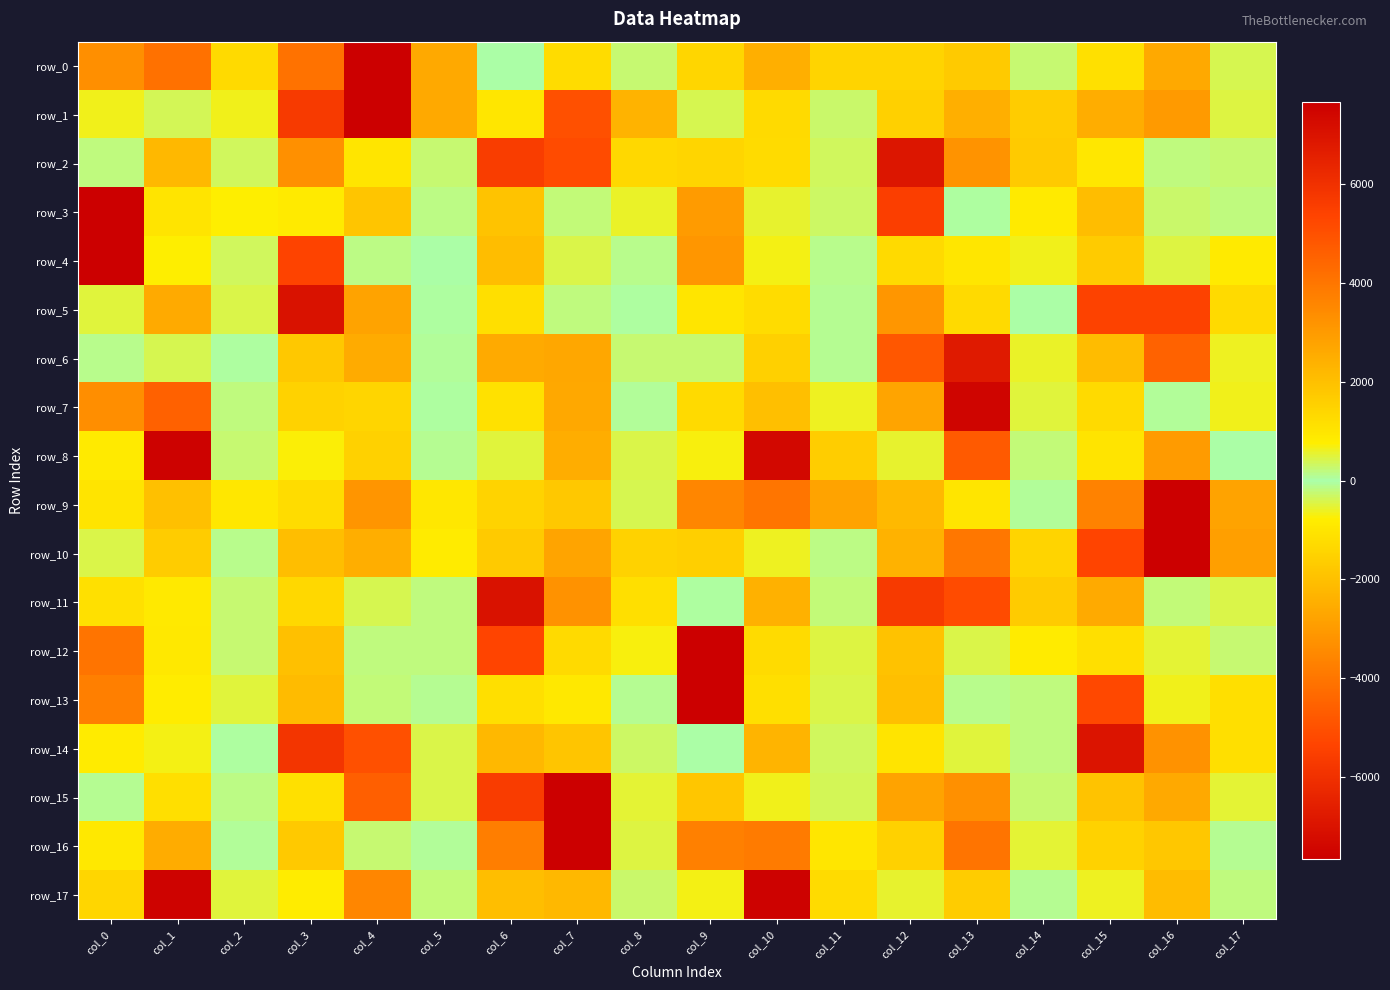

Between col_5 and col_15, which is larger?

col_5